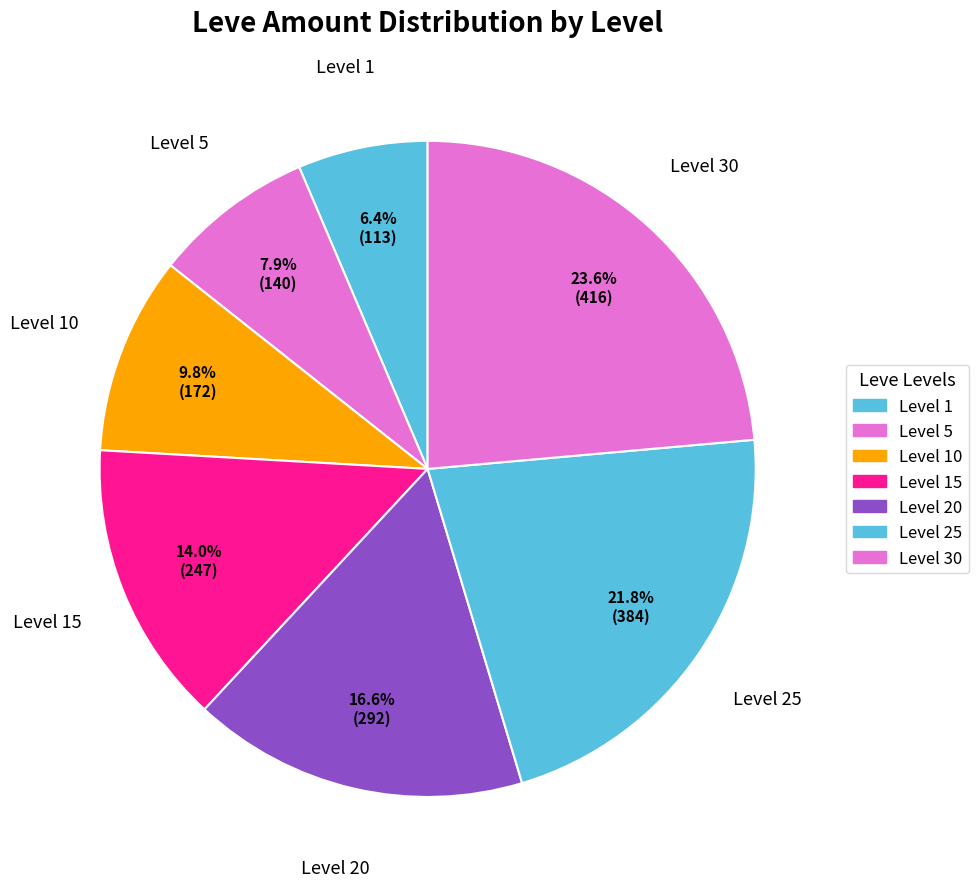

Is the sum of Level 1 and Level 30 greater than half?

No